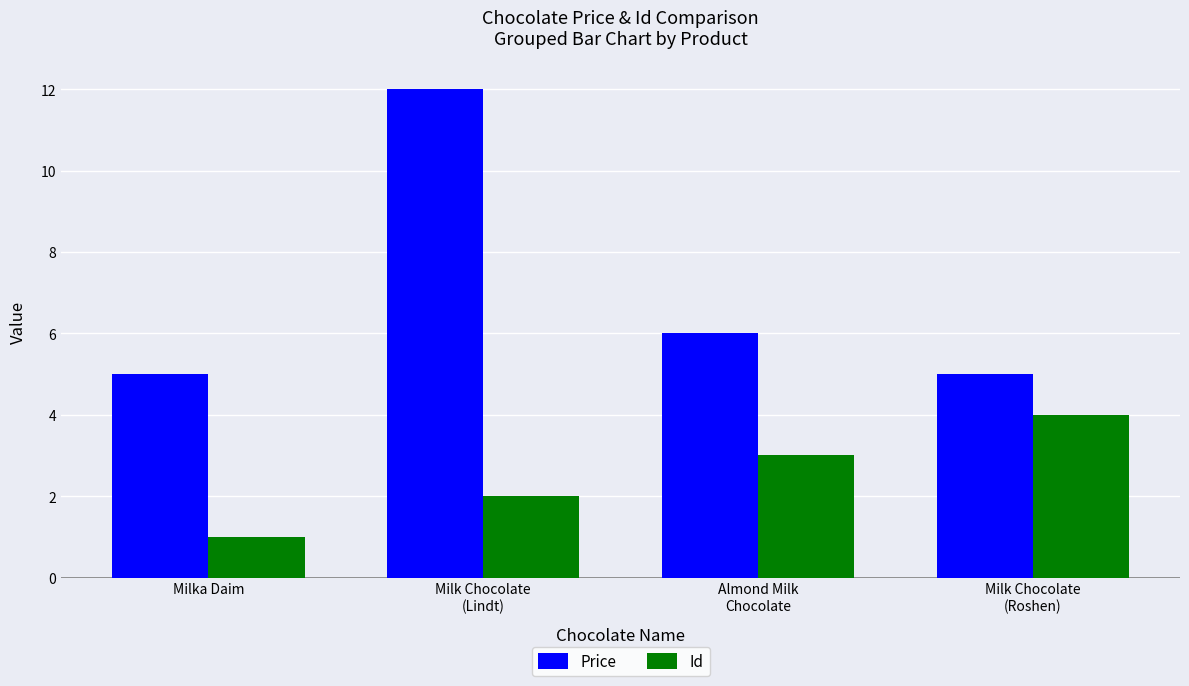

What is the lowest value of the Id series?

1